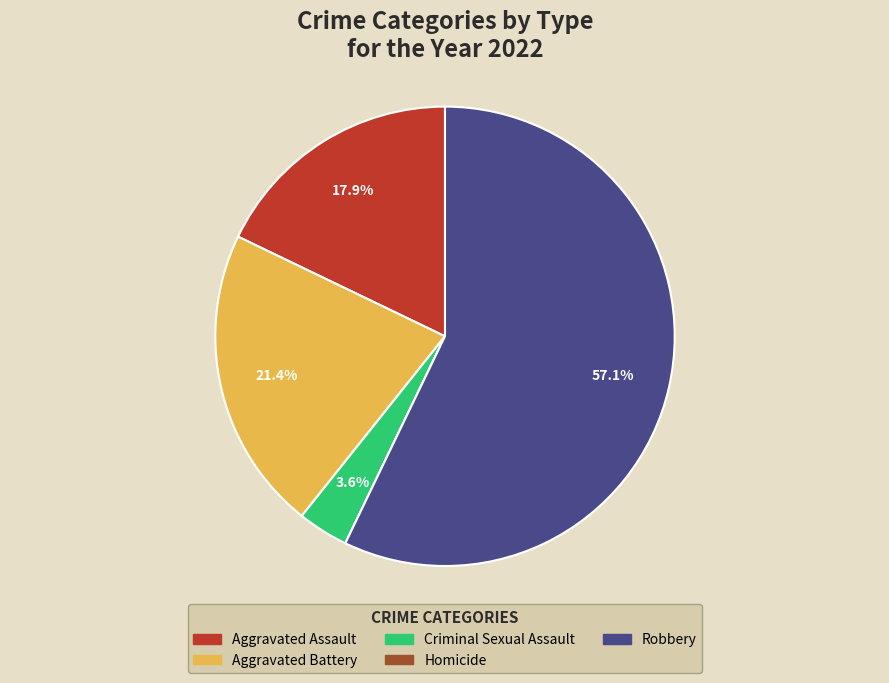

Is there any slice that represents more than half of the pie?

Yes